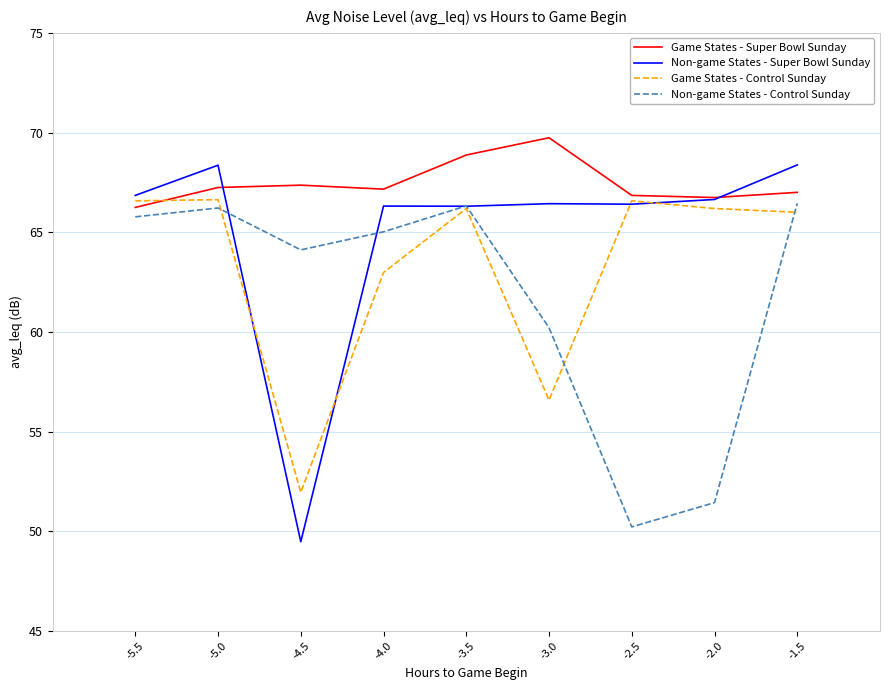

True or false: Game States - Control Sunday has more than 1 points higher than both neighbors.

True